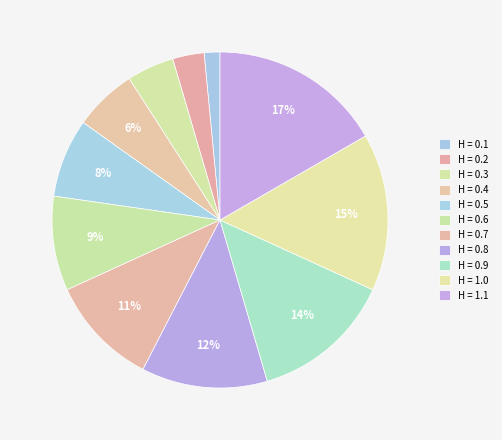

How many slices are in this pie chart?

11